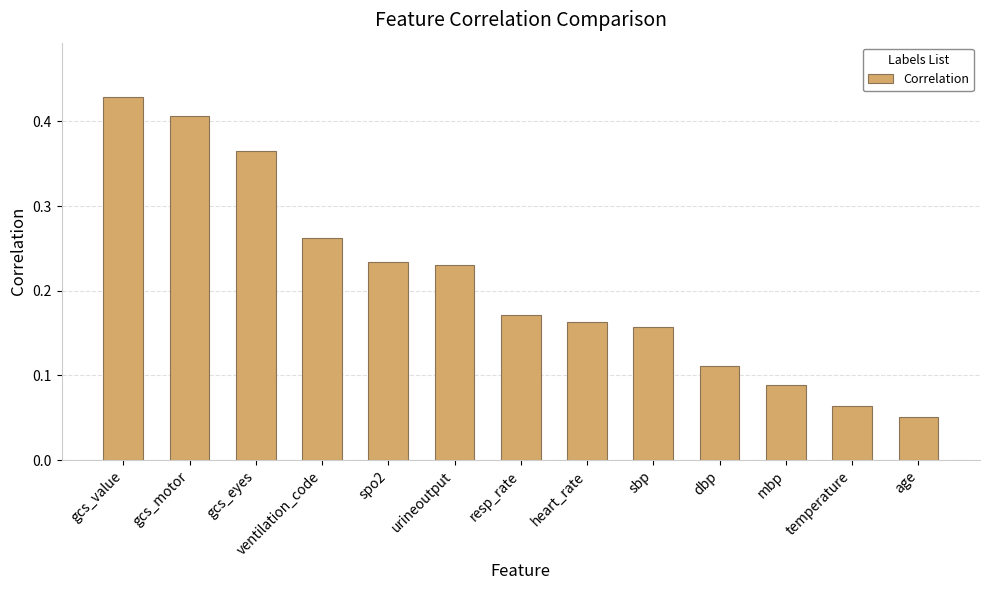

At which category does the chart reach its peak across all series?

gcs_value